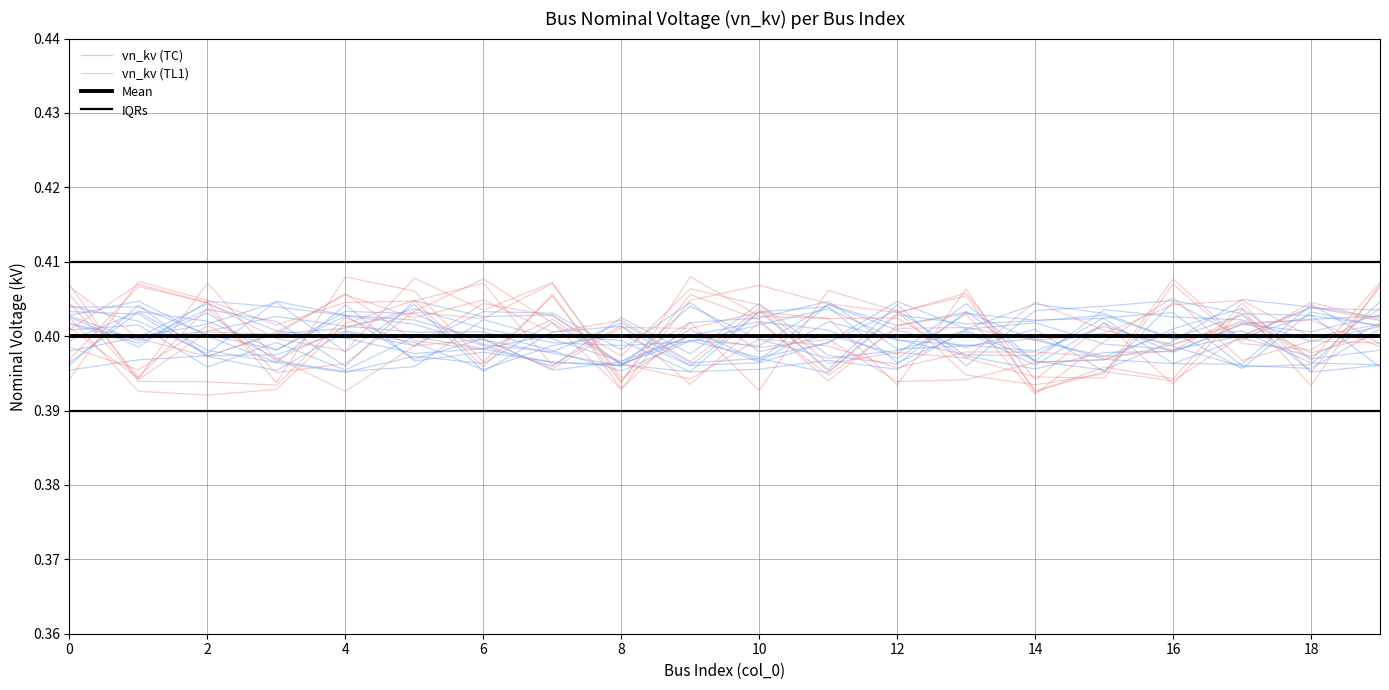

Where is the first local minimum for vn_kv (TC)?

2